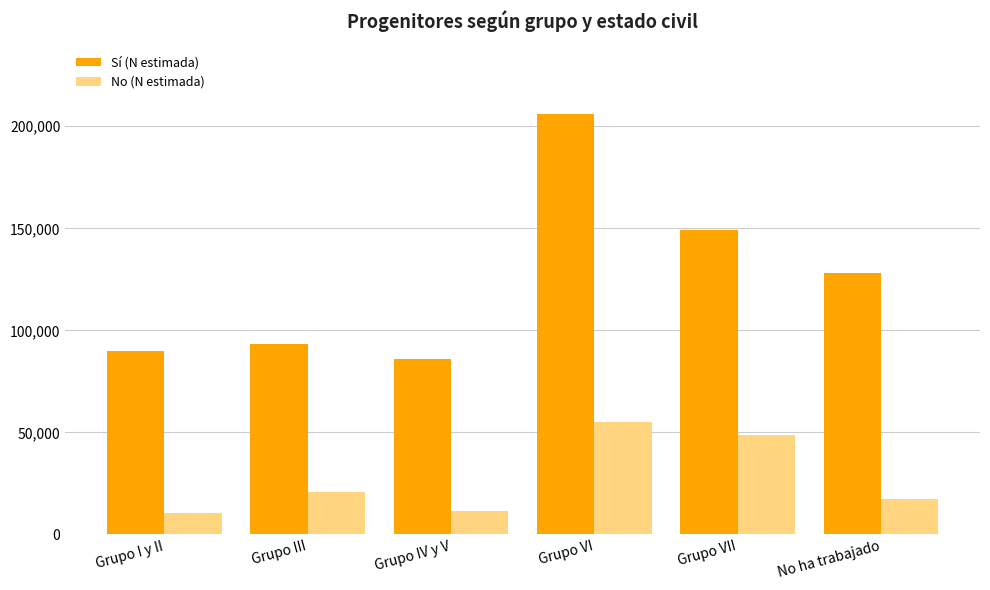

The No (N estimada) series shows 22366 at Grupo VI. True or false?

False